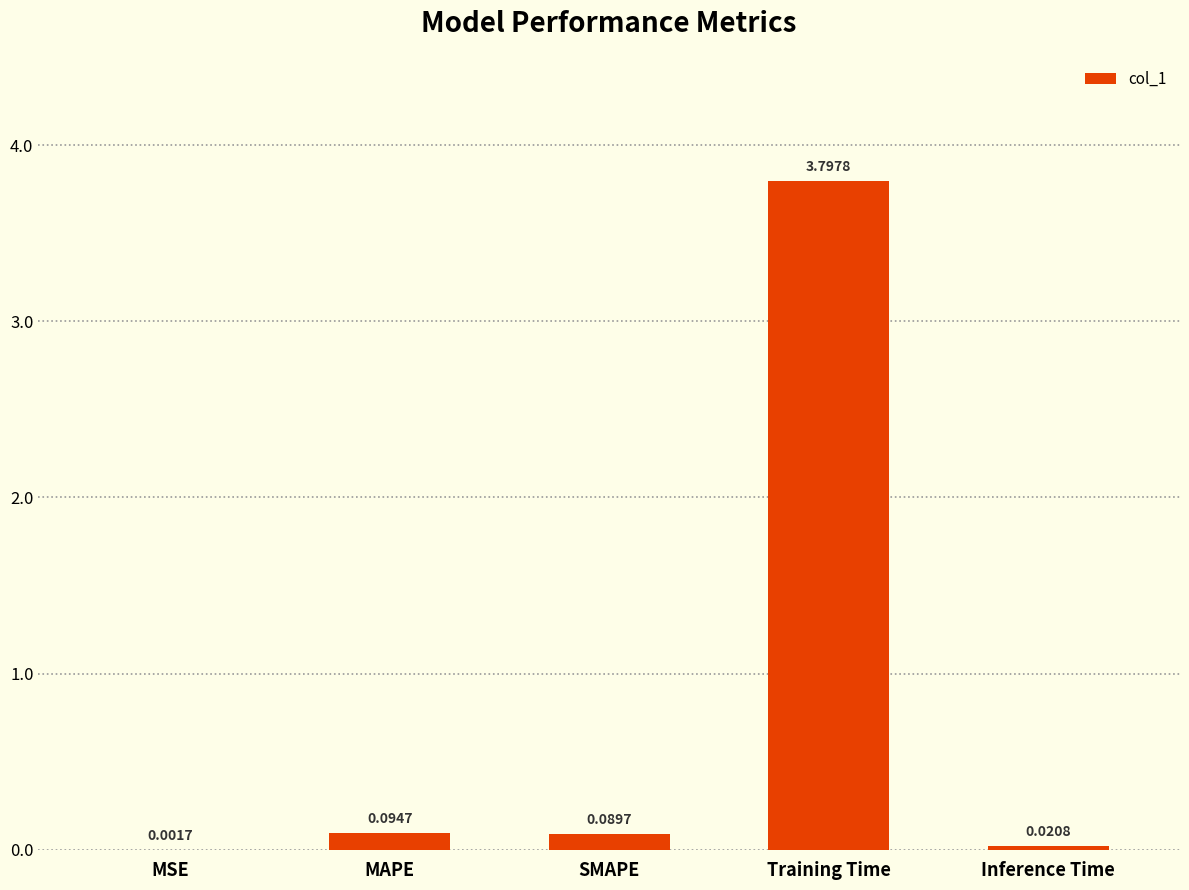

What is the change in value from MSE to SMAPE?

+0.1